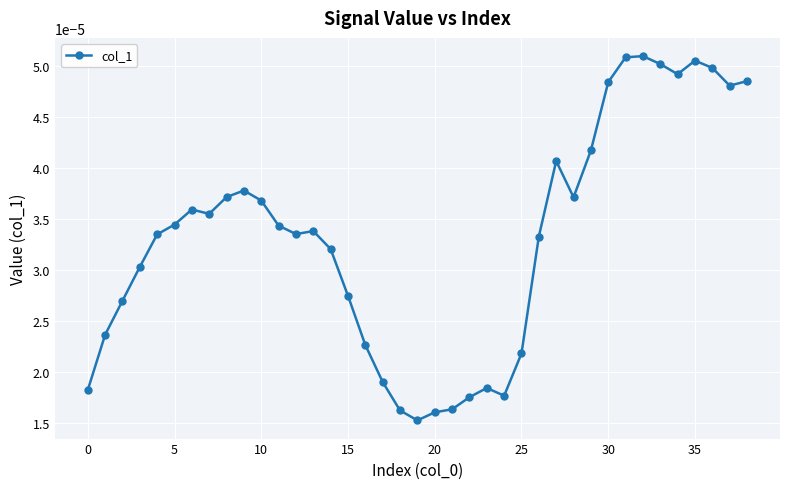

Count the values in the range 0 to 1.

39